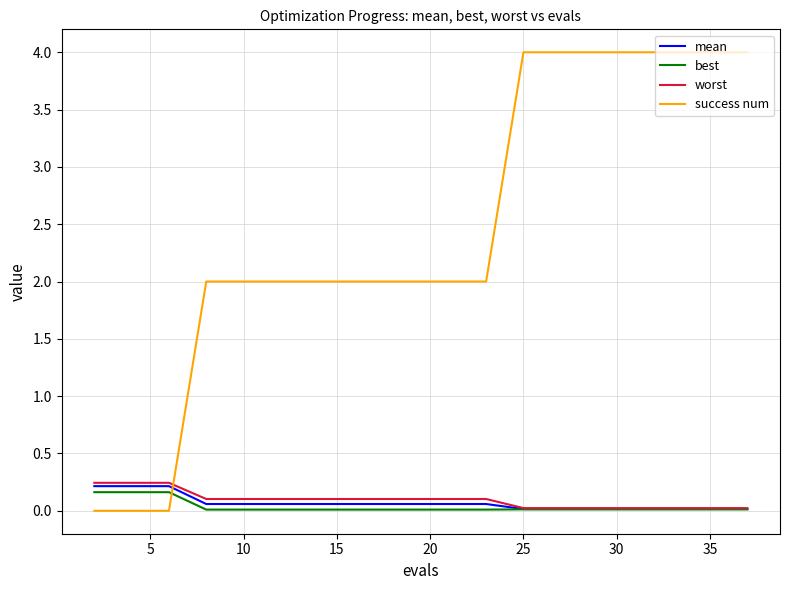

Which series has the largest total across all categories?

success num